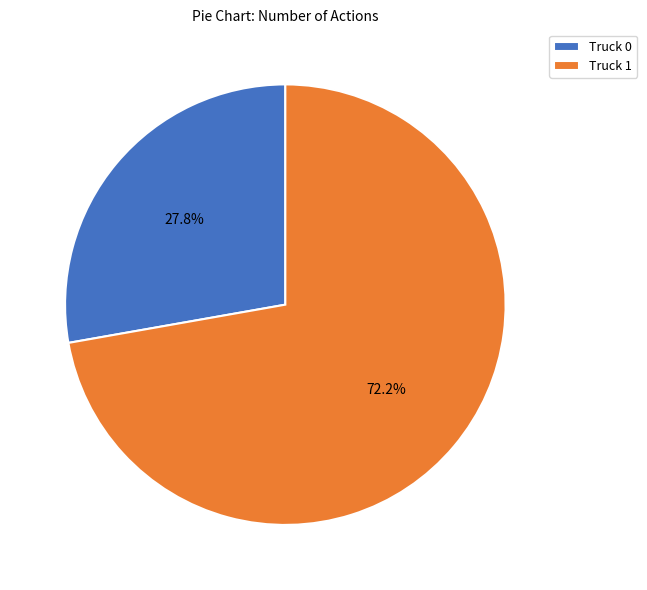

True or false: Truck 1 accounts for 67% of the total.

False